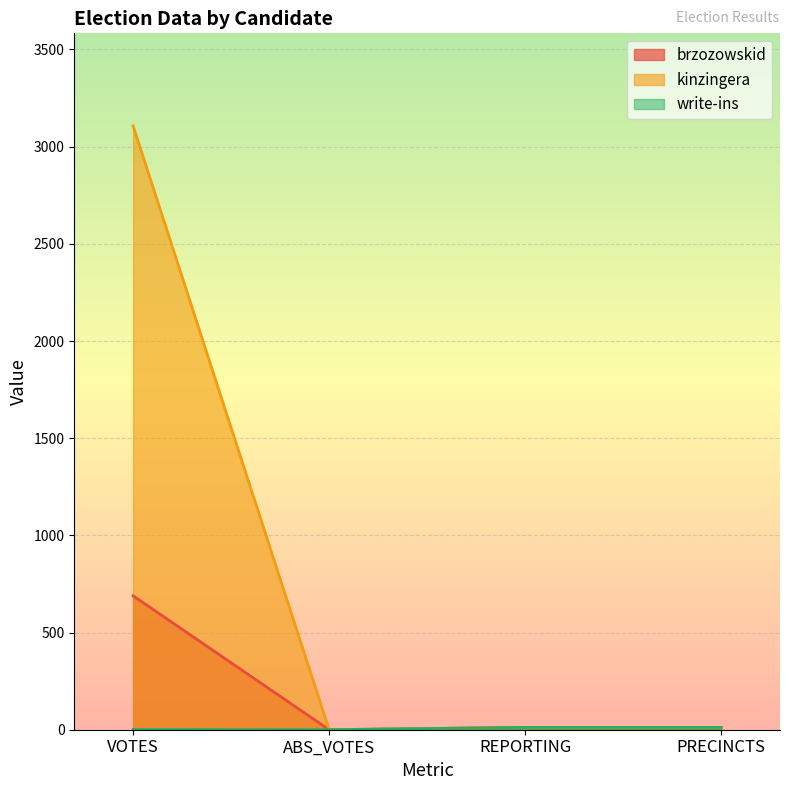

List the series in order of their overall mean, highest first.

kinzingera, brzozowskid, write-ins